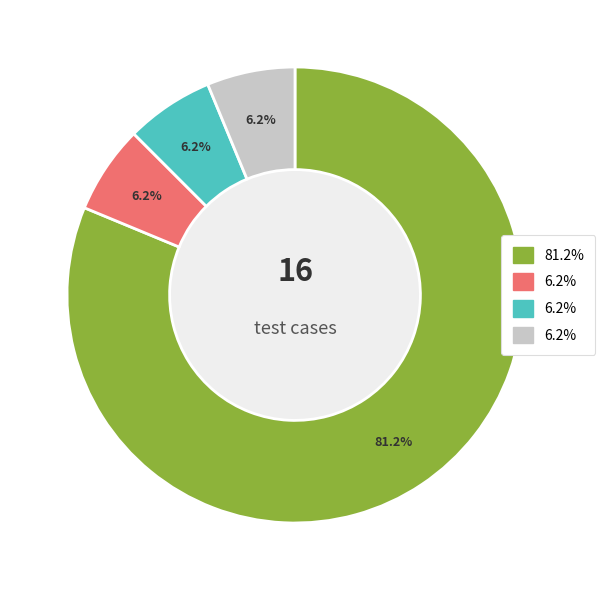

Is there any slice that represents more than half of the pie?

Yes